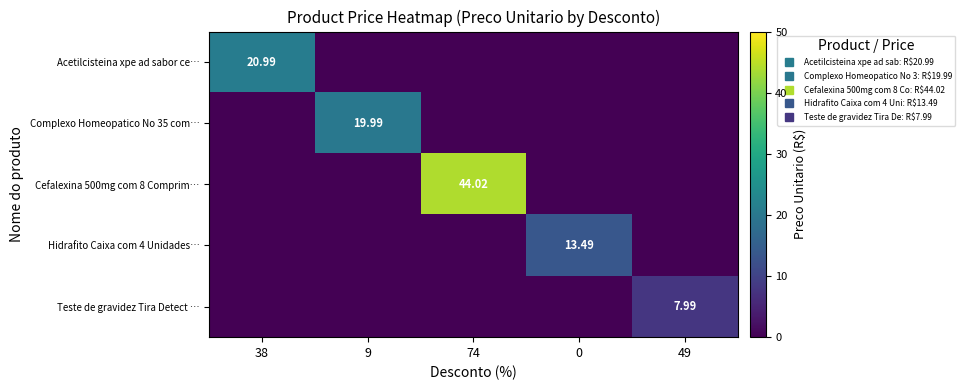

What is the total value across all series at 0?

13.5